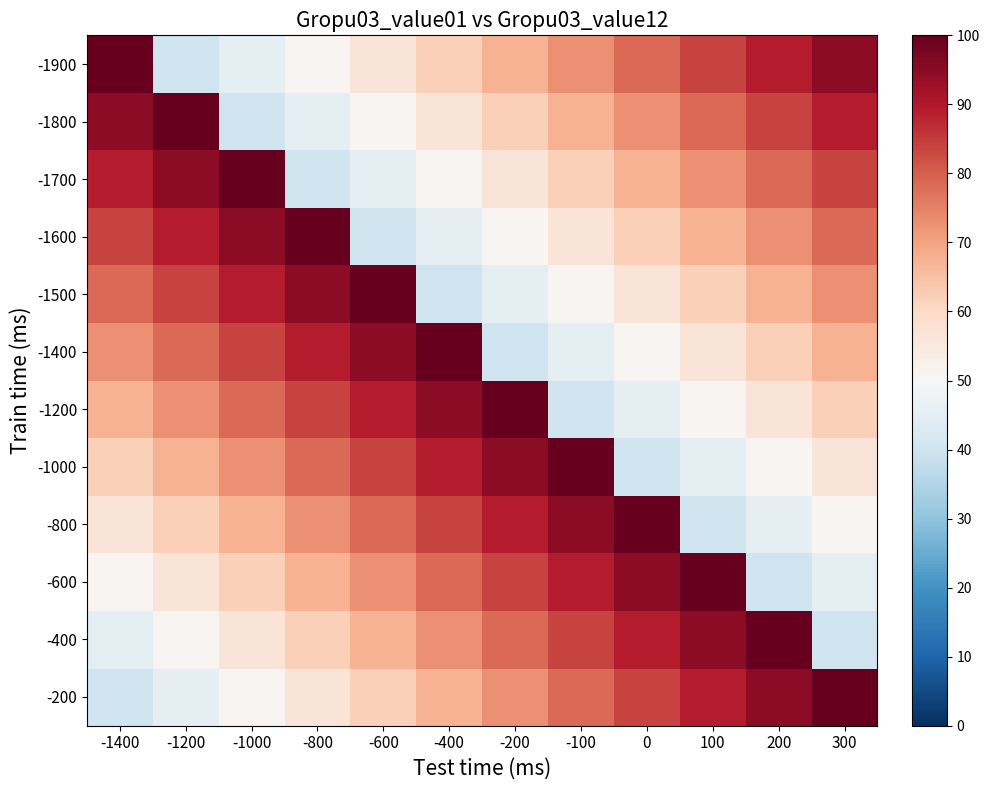

Reading left to right, list all the values displayed in this chart.

-200: -1400=40.0	-1200=45.5	-1000=50.9	-800=56.4	-600=61.8	-400=67.3	-200=72.7	-100=78.2	0=83.6	100=89.1	200=94.5	300=100.0
-400: -1400=45.5	-1200=50.9	-1000=56.4	-800=61.8	-600=67.3	-400=72.7	-200=78.2	-100=83.6	0=89.1	100=94.5	200=100.0	300=40.0
-600: -1400=50.9	-1200=56.4	-1000=61.8	-800=67.3	-600=72.7	-400=78.2	-200=83.6	-100=89.1	0=94.5	100=100.0	200=40.0	300=45.5
-800: -1400=56.4	-1200=61.8	-1000=67.3	-800=72.7	-600=78.2	-400=83.6	-200=89.1	-100=94.5	0=100.0	100=40.0	200=45.5	300=50.9
-1000: -1400=61.8	-1200=67.3	-1000=72.7	-800=78.2	-600=83.6	-400=89.1	-200=94.5	-100=100.0	0=40.0	100=45.5	200=50.9	300=56.4
-1200: -1400=67.3	-1200=72.7	-1000=78.2	-800=83.6	-600=89.1	-400=94.5	-200=100.0	-100=40.0	0=45.5	100=50.9	200=56.4	300=61.8
-1400: -1400=72.7	-1200=78.2	-1000=83.6	-800=89.1	-600=94.5	-400=100.0	-200=40.0	-100=45.5	0=50.9	100=56.4	200=61.8	300=67.3
-1500: -1400=78.2	-1200=83.6	-1000=89.1	-800=94.5	-600=100.0	-400=40.0	-200=45.5	-100=50.9	0=56.4	100=61.8	200=67.3	300=72.7
-1600: -1400=83.6	-1200=89.1	-1000=94.5	-800=100.0	-600=40.0	-400=45.5	-200=50.9	-100=56.4	0=61.8	100=67.3	200=72.7	300=78.2
-1700: -1400=89.1	-1200=94.5	-1000=100.0	-800=40.0	-600=45.5	-400=50.9	-200=56.4	-100=61.8	0=67.3	100=72.7	200=78.2	300=83.6
-1800: -1400=94.5	-1200=100.0	-1000=40.0	-800=45.5	-600=50.9	-400=56.4	-200=61.8	-100=67.3	0=72.7	100=78.2	200=83.6	300=89.1
-1900: -1400=100.0	-1200=40.0	-1000=45.5	-800=50.9	-600=56.4	-400=61.8	-200=67.3	-100=72.7	0=78.2	100=83.6	200=89.1	300=94.5